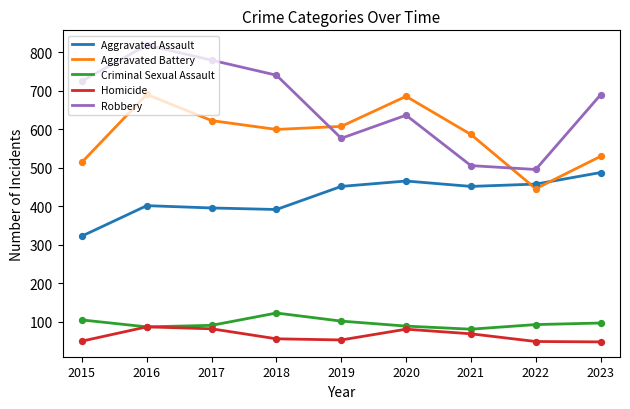

What is the total value across all series at 2023?

1853